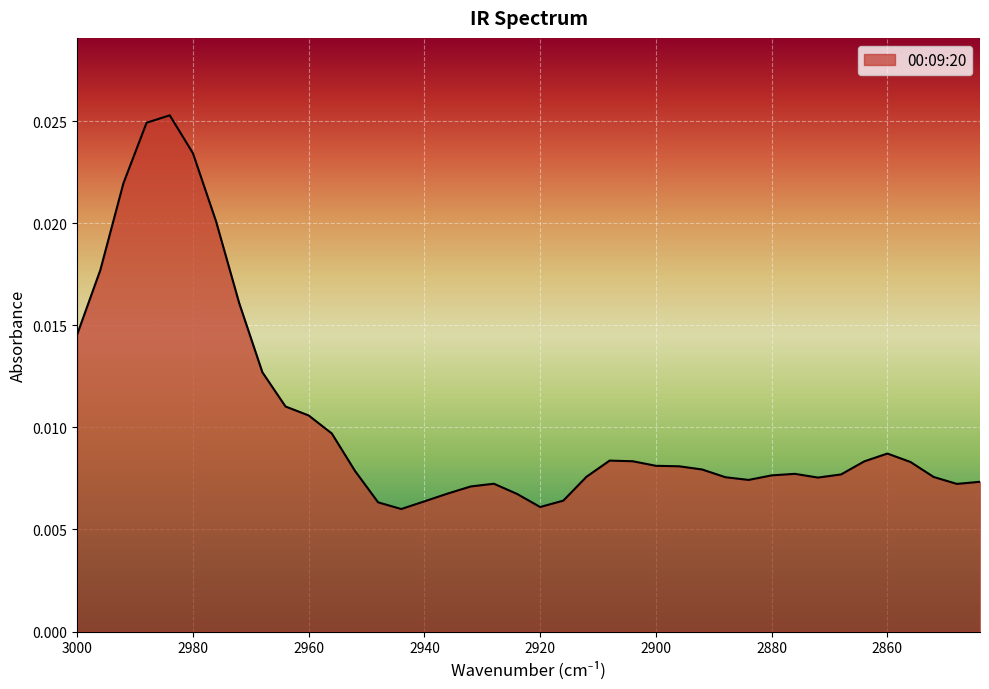

Count the number of categories in the chart.

40